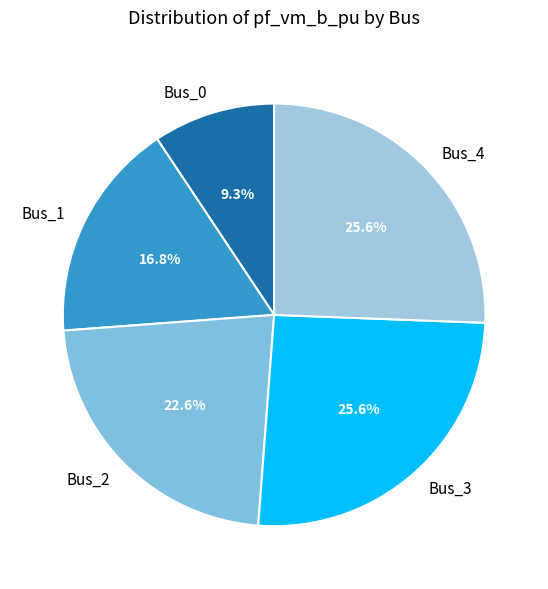

Does Bus_0 represent more than half of the total?

No